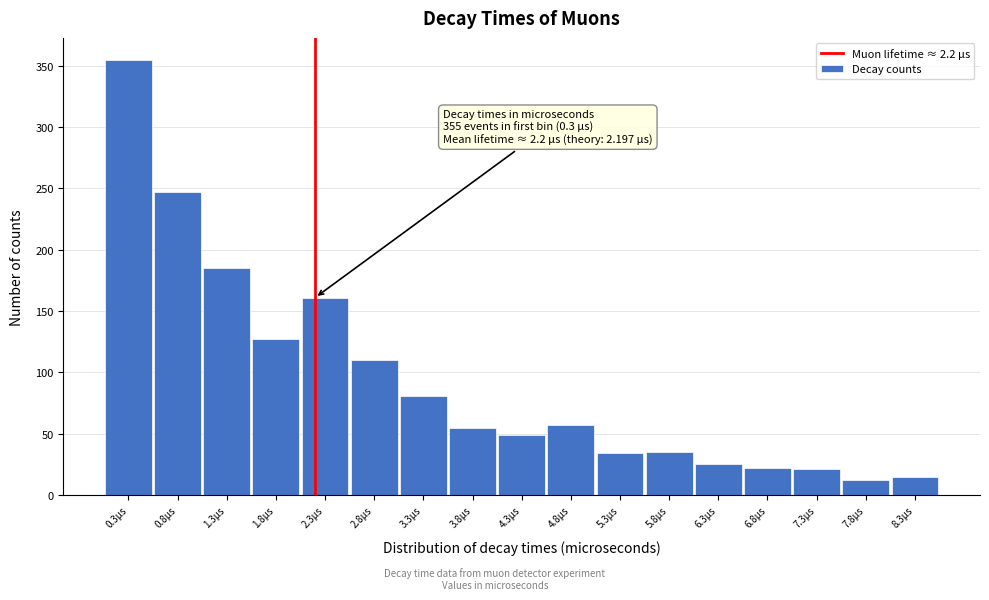

What is the change in value from 2.8μs to 7.8μs?

-98